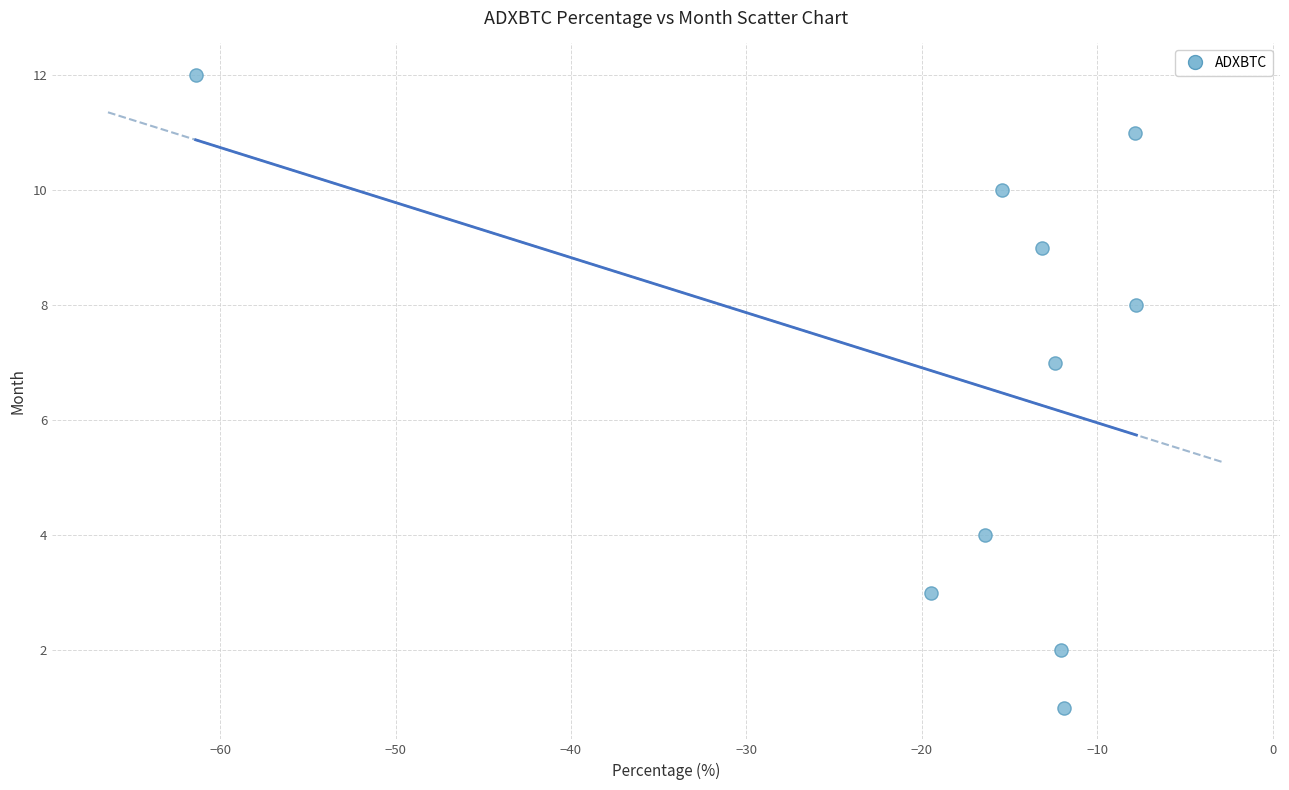

What Y value in the scatter plot is closest to 6?

7